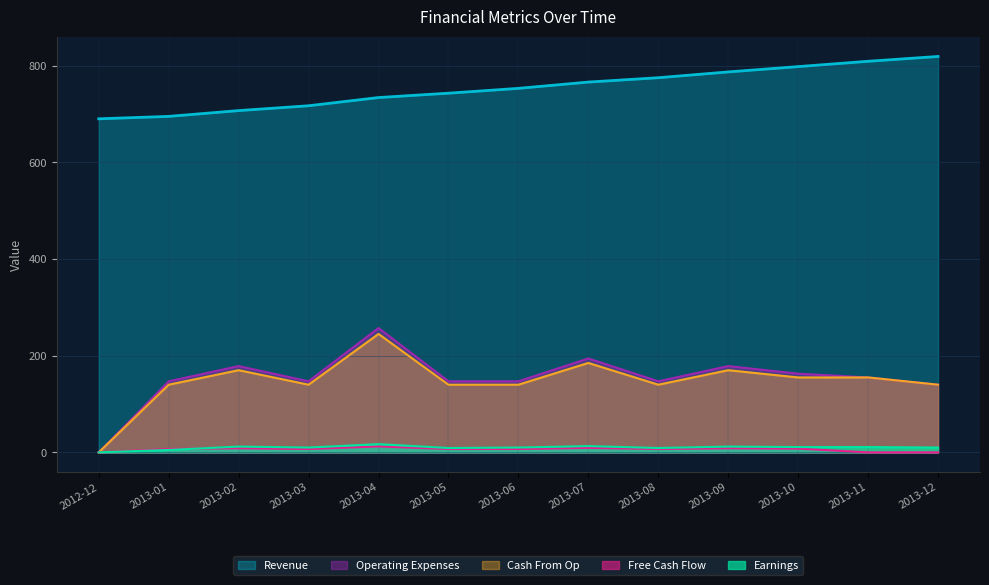

True or false: Free Cash Flow and Operating Expenses intersect in this chart.

False